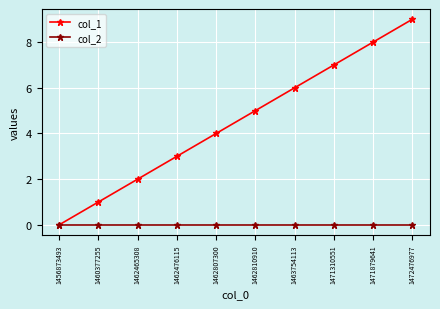

What is the value of the col_1 point at the 6th from the left?

5